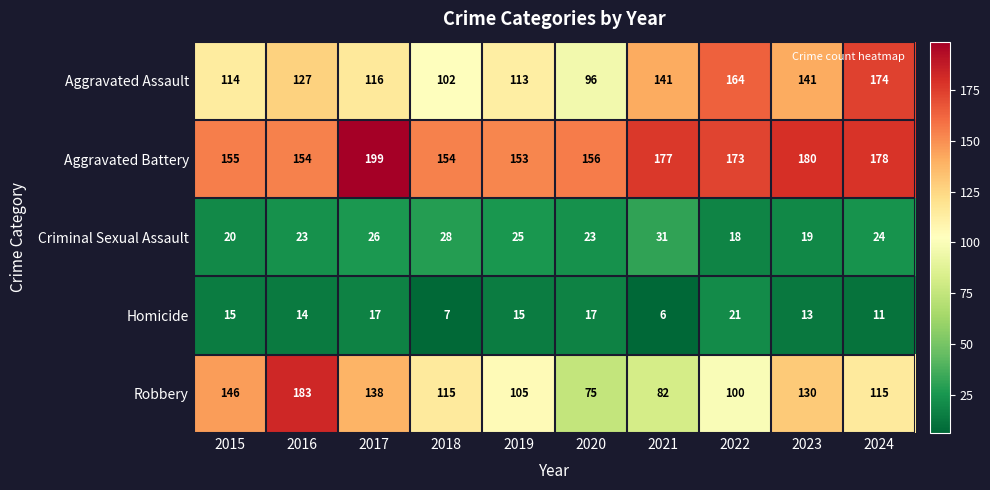

What is the total value across all series at 2015?

450